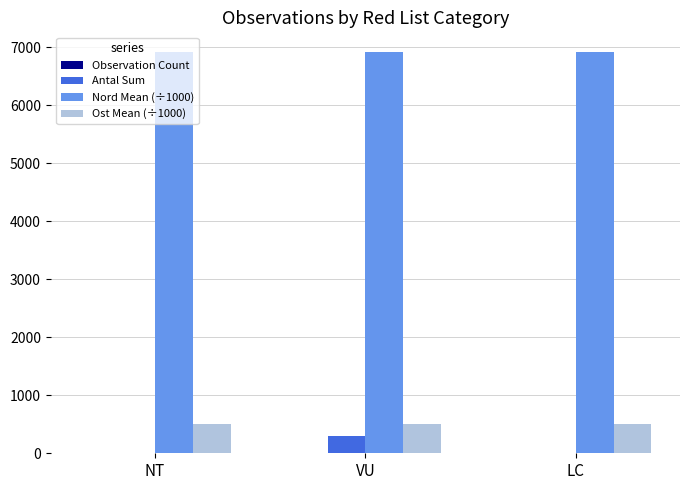

What is the total value across all series at VU?

7723.4